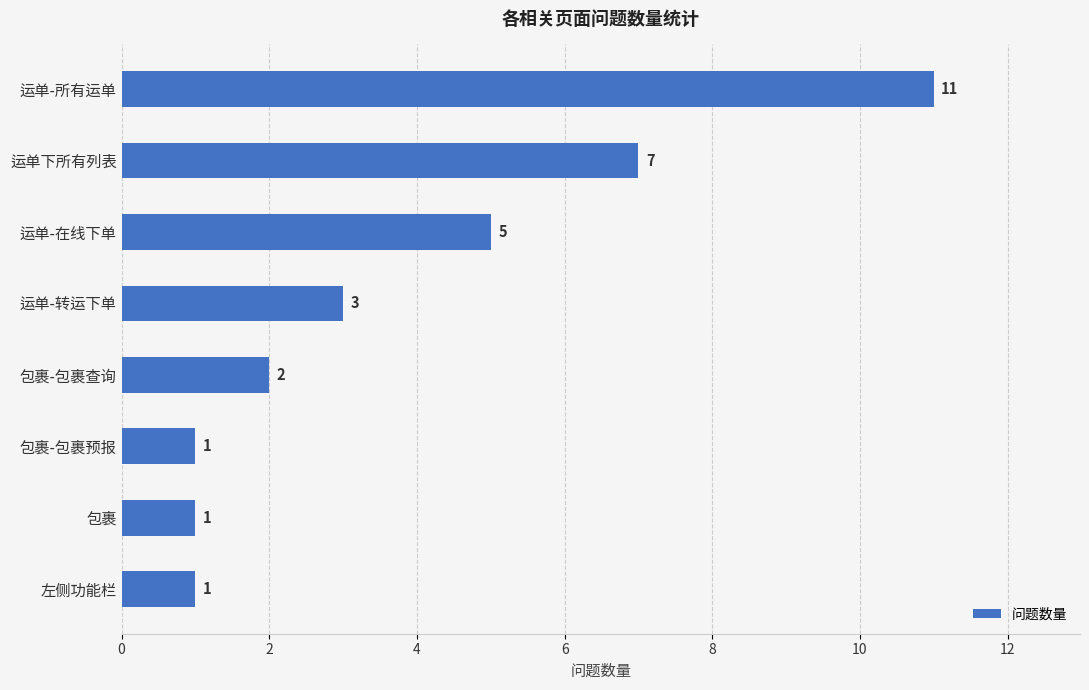

The value at 包裹-包裹查询 is 2. True or false?

True